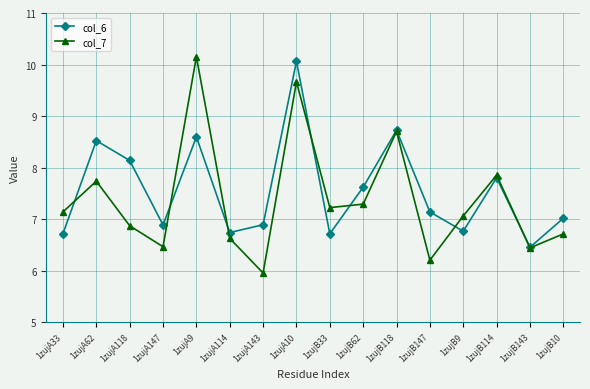

How many data points in col_7 are less than 7?

7